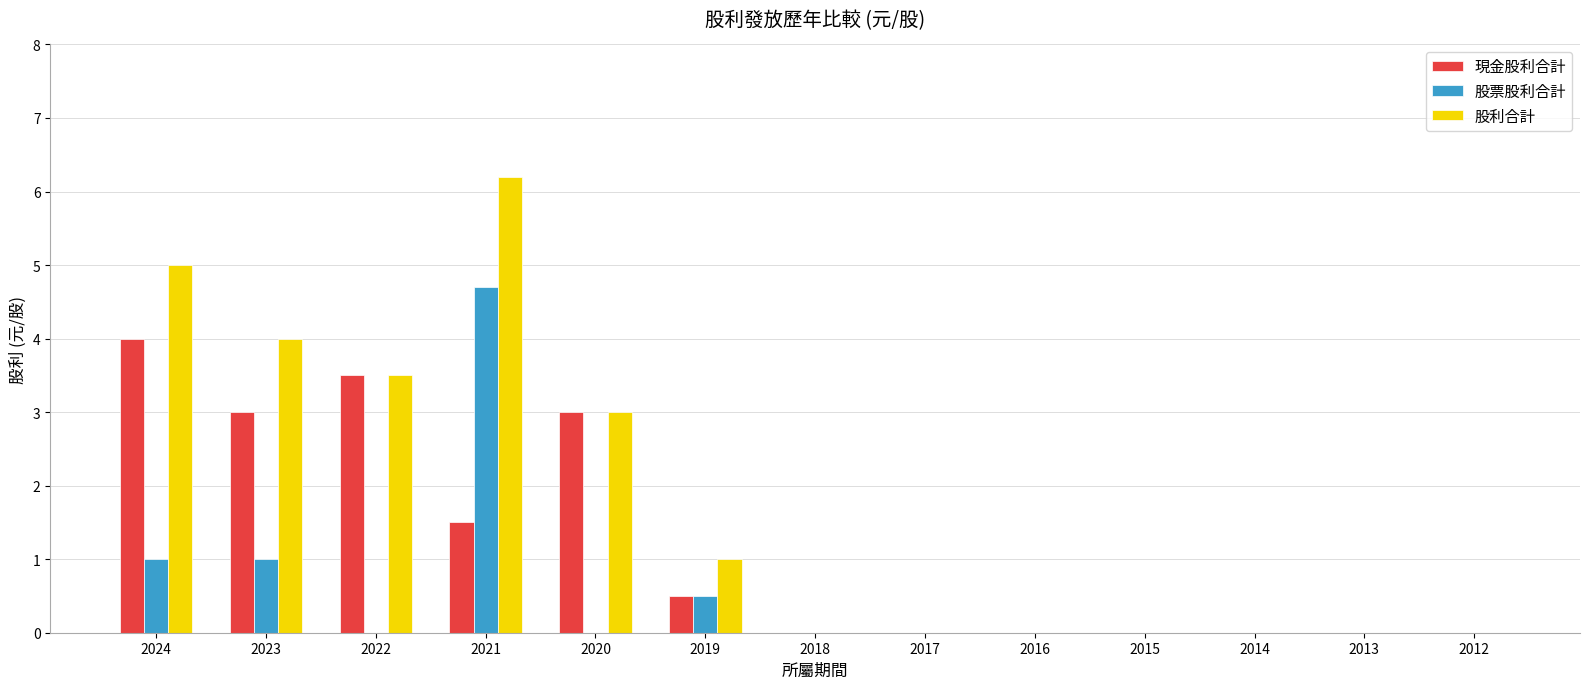

True or false: 股票股利合計 has a value of 1.7 at 2024.

False